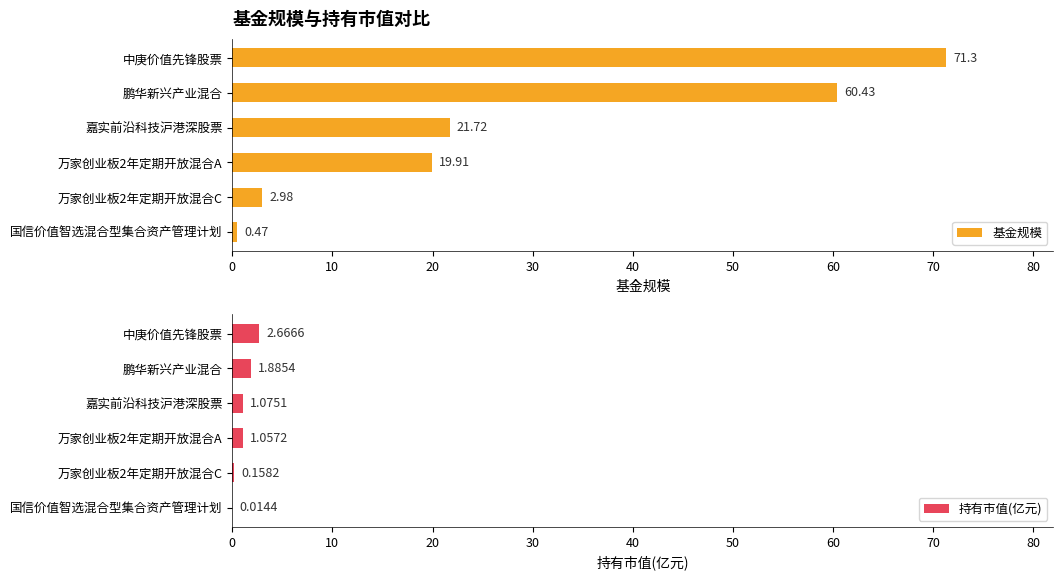

What are all the series names shown in the legend?

基金规模, 持有市值(亿元)